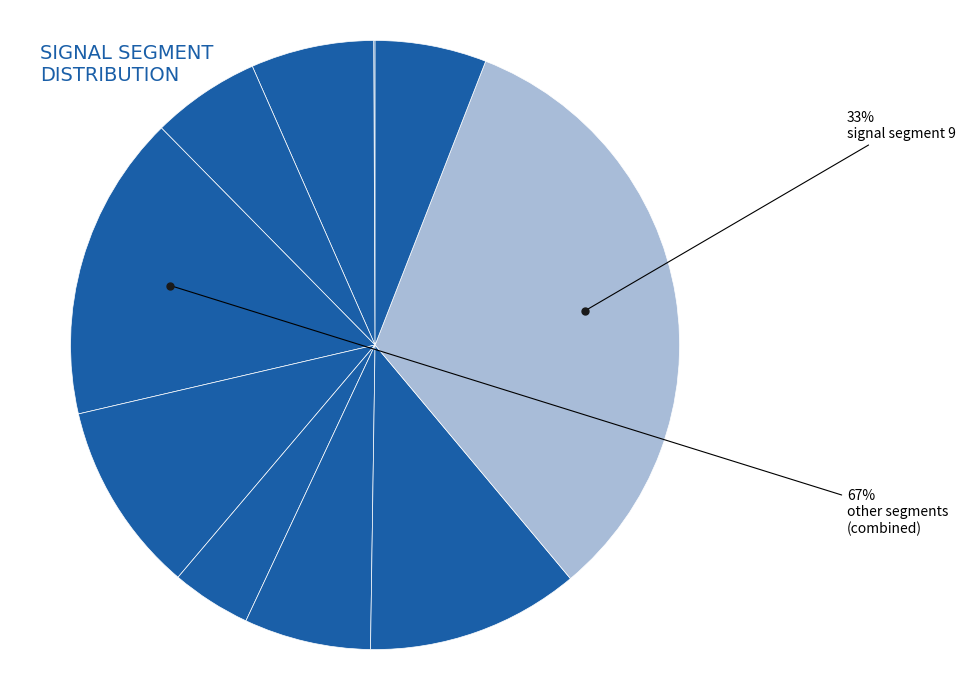

What is the largest slice in the pie chart?

signal segment 9